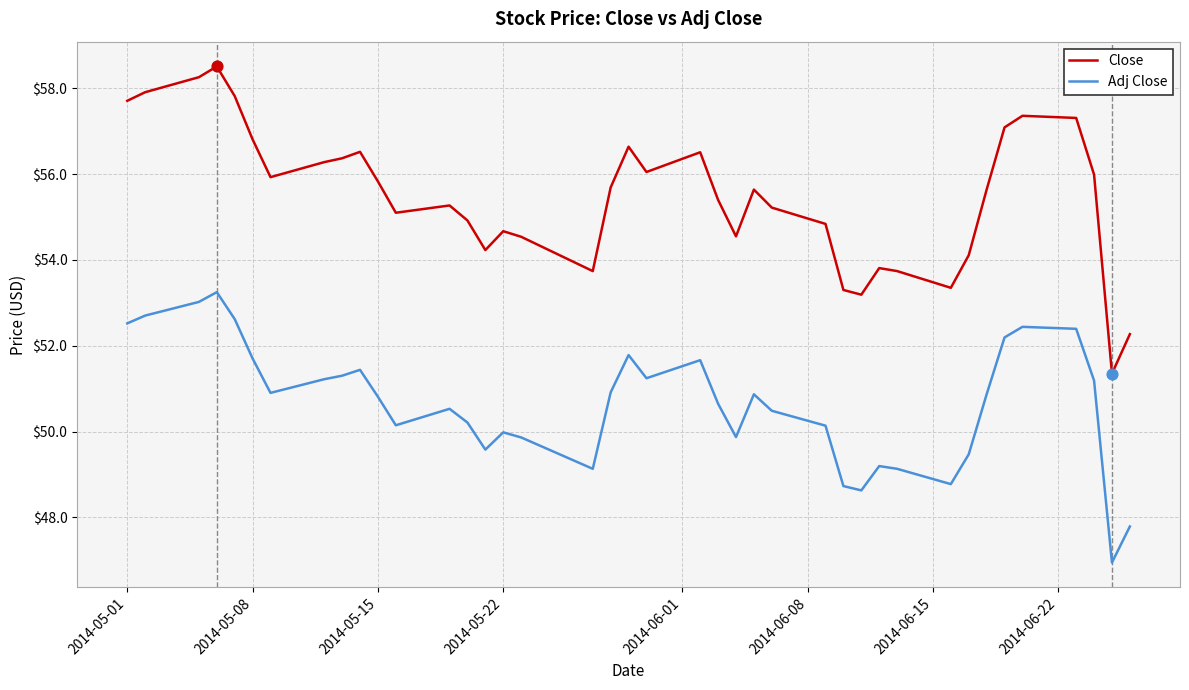

True or false: Close and Adj Close intersect in this chart.

False